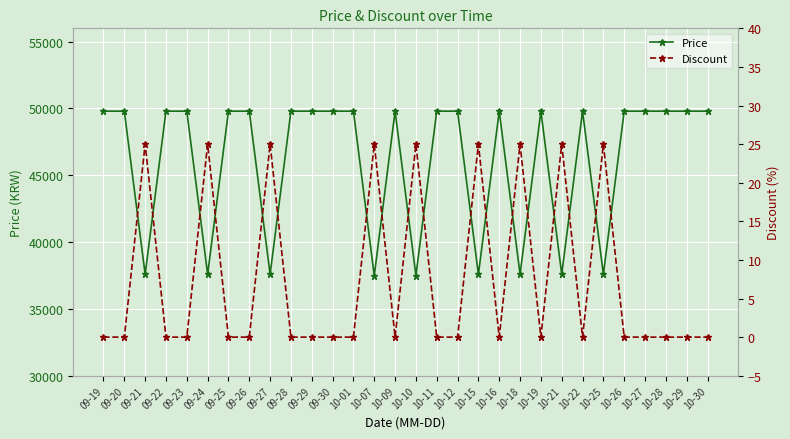

What is the sum of the Price values at 10-27 and 09-20?

99600